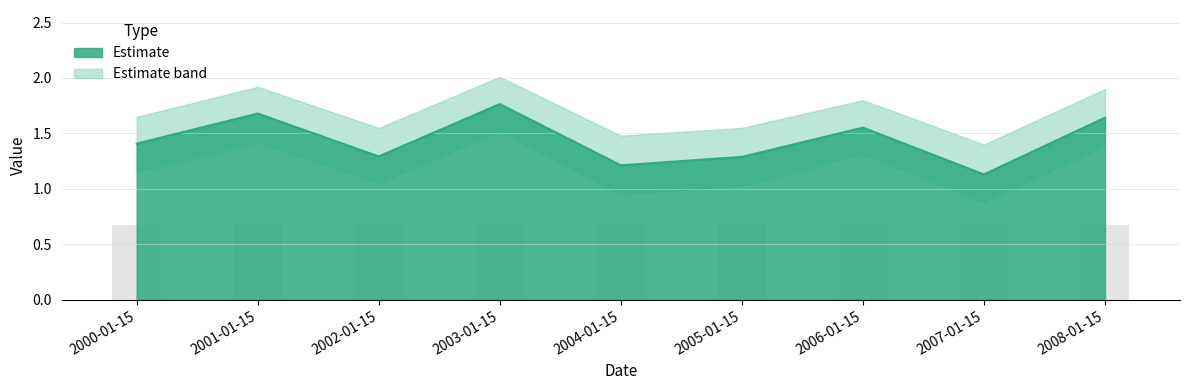

Are the bars horizontal?

No